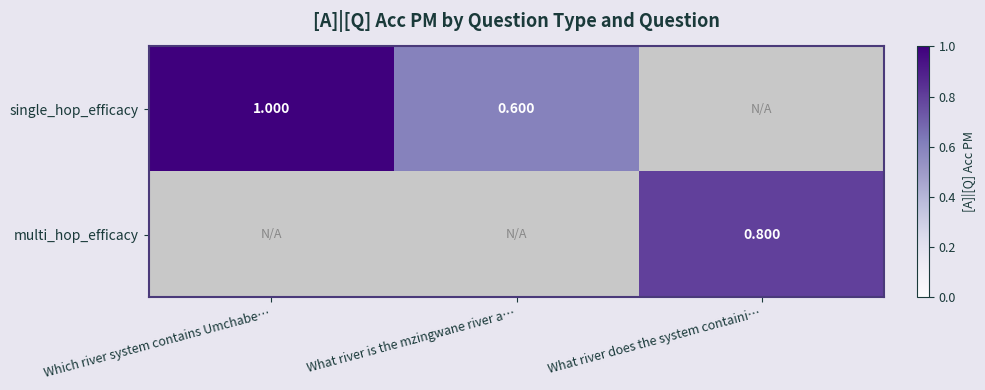

Which category has the lowest value across all series?

What river is the mzingwane river a…